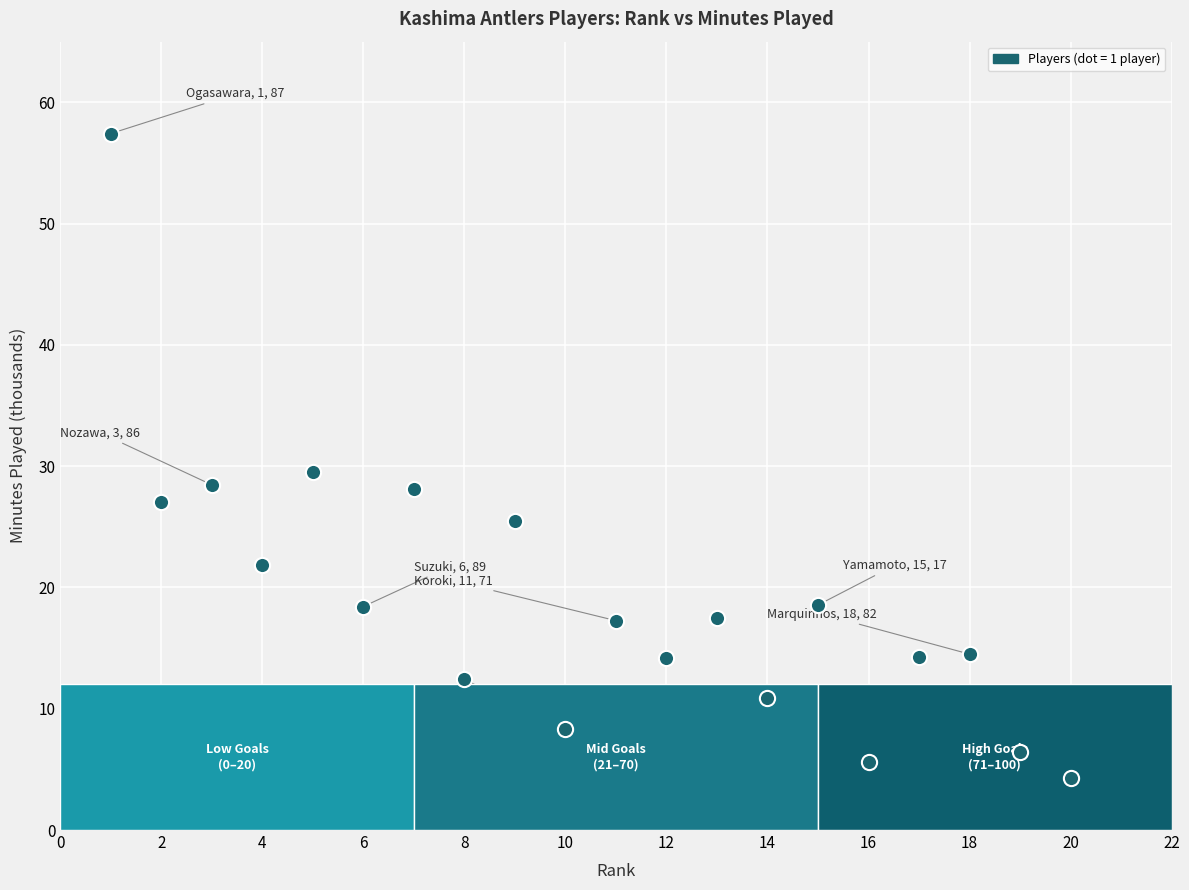

What is the range of X values (max minus min)?

19.0